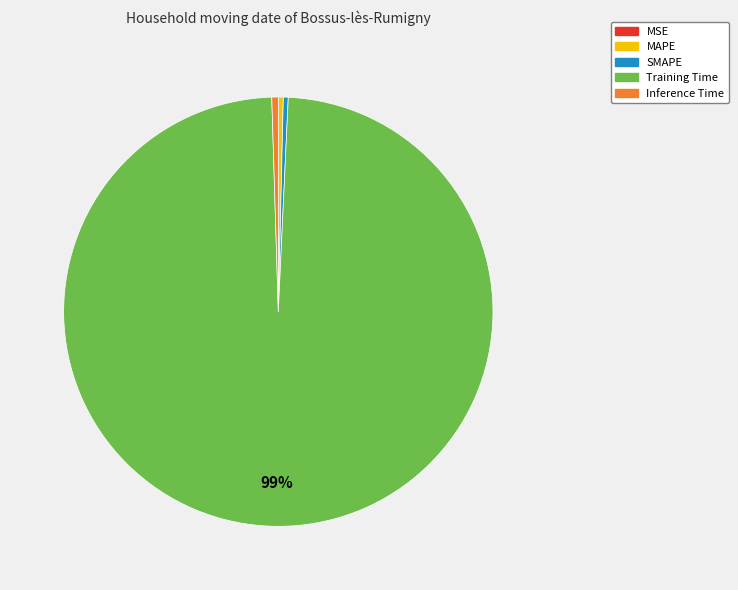

True or false: MAPE accounts for 0% of the total.

True